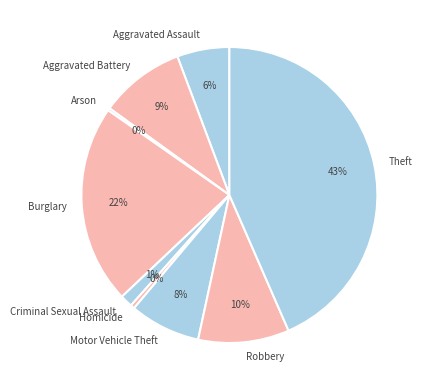

Which category has the biggest portion of the pie?

Theft